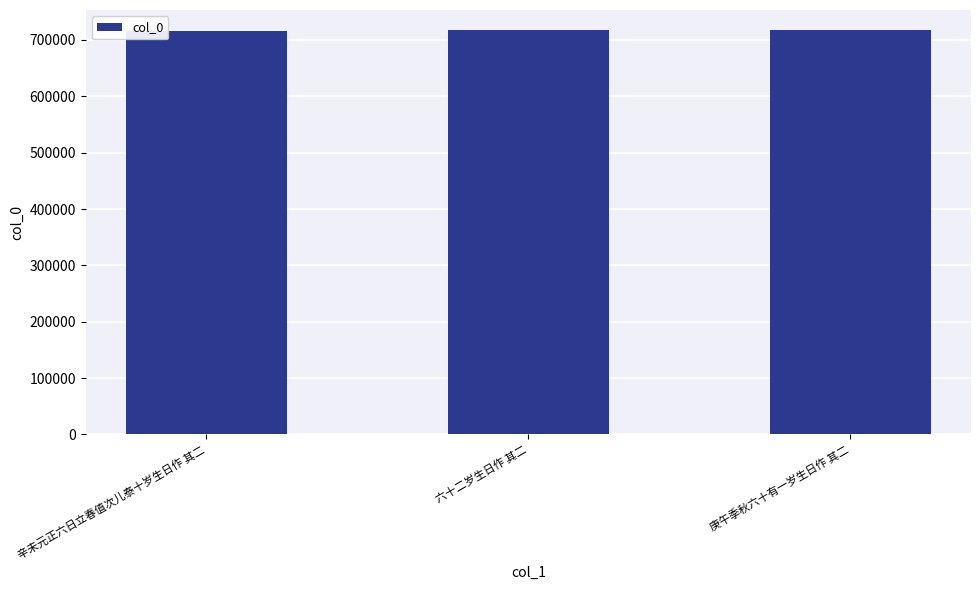

What is the maximum value shown in the chart?

717373